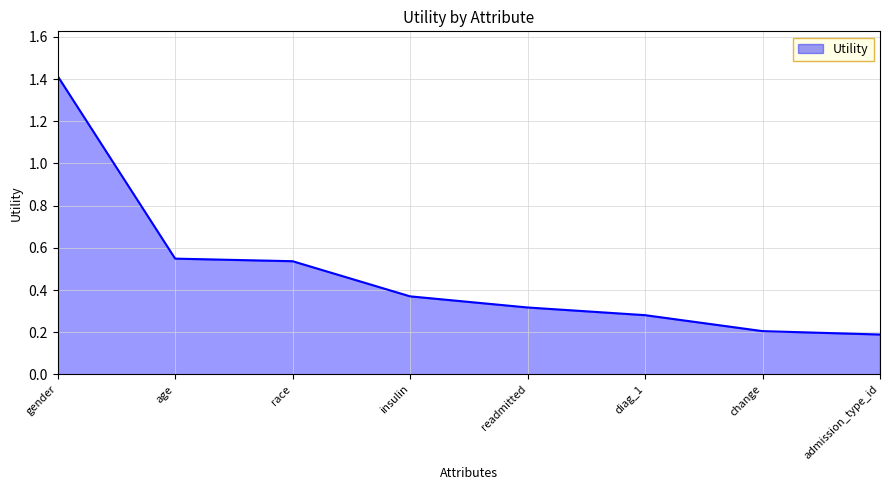

What is the minimum value shown in the chart?

0.2